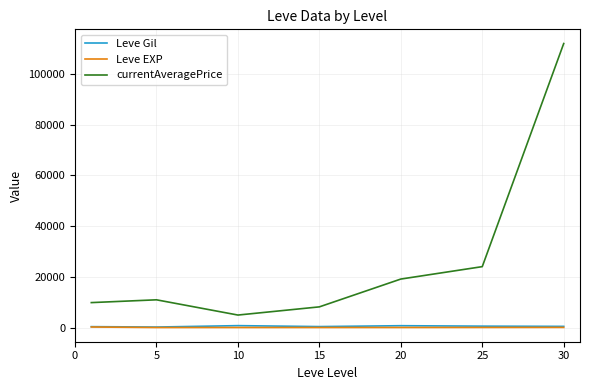

What is the greatest value displayed?

111941.5